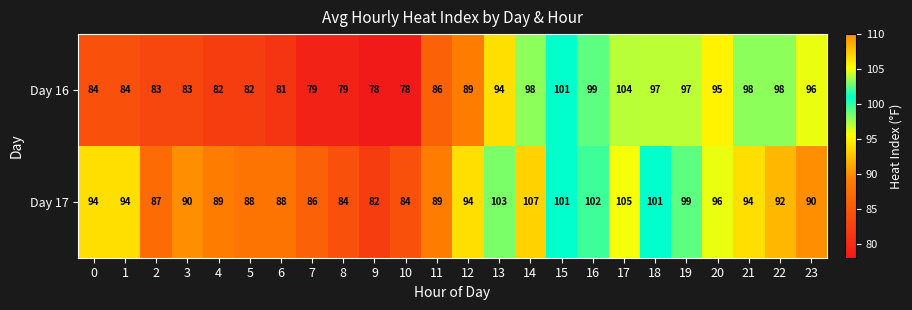

Read the Day 16 value at 12.

89